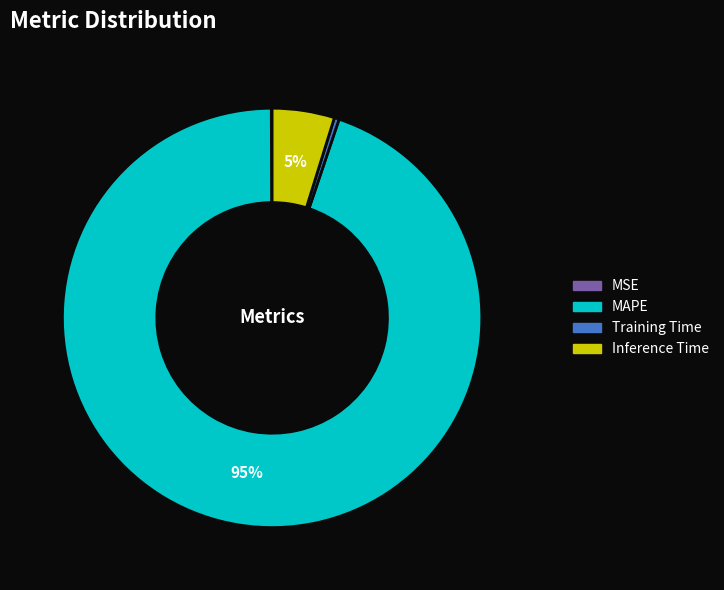

Which has a higher value, MAPE or Training Time?

MAPE